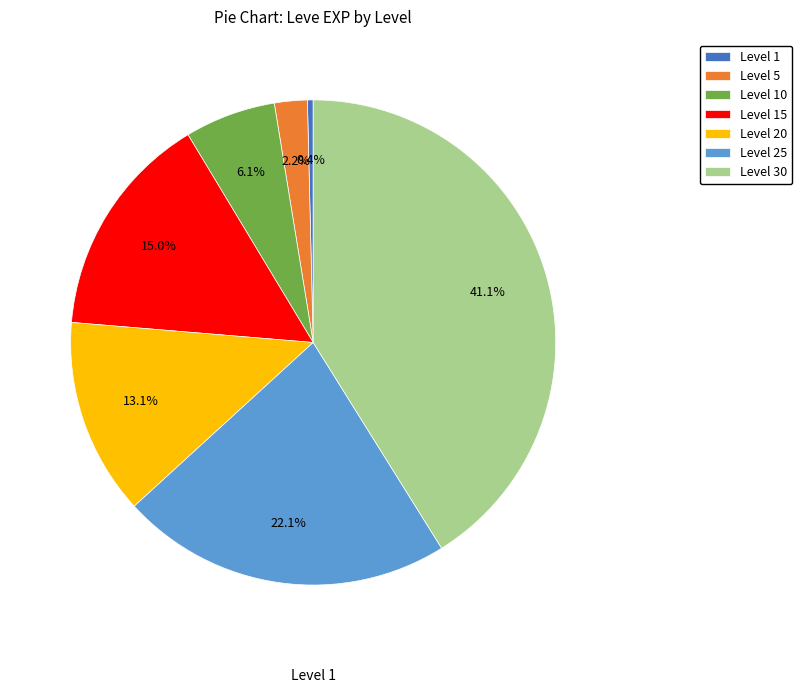

Does Level 10 account for over 50% of the chart?

No